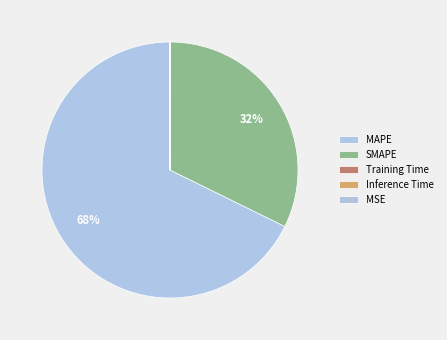

Which slice represents more than half of the pie?

MAPE